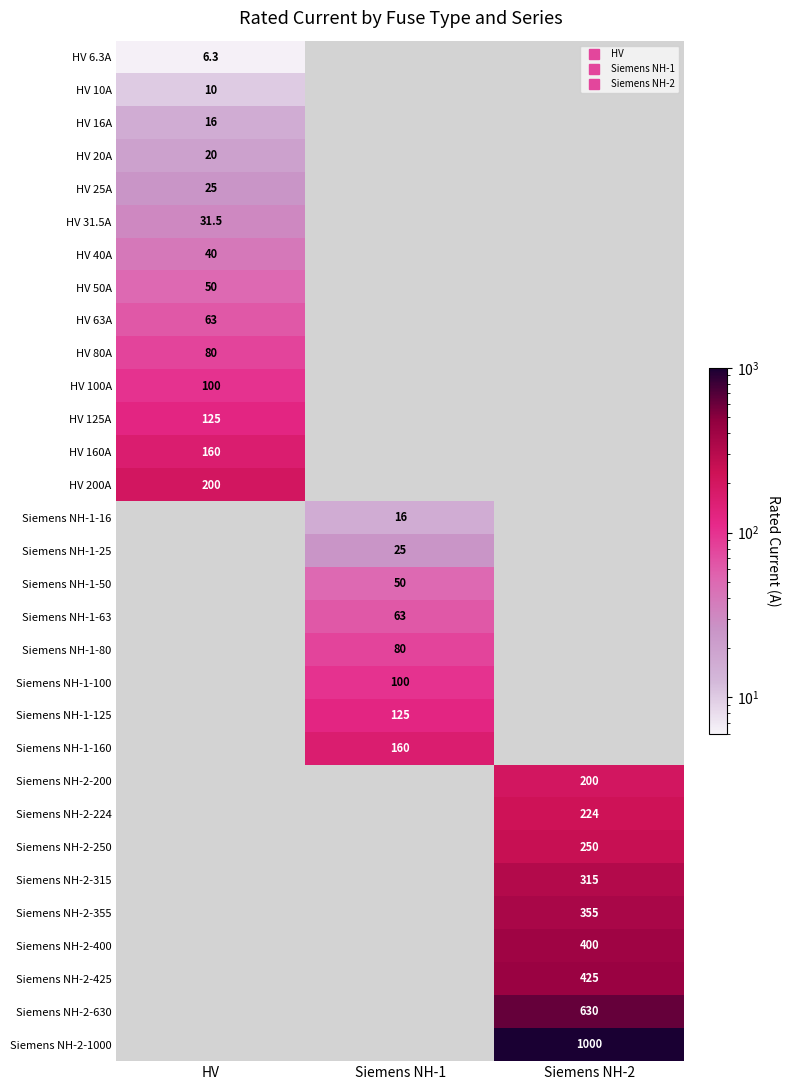

What is the maximum value shown in the chart?

1000.0